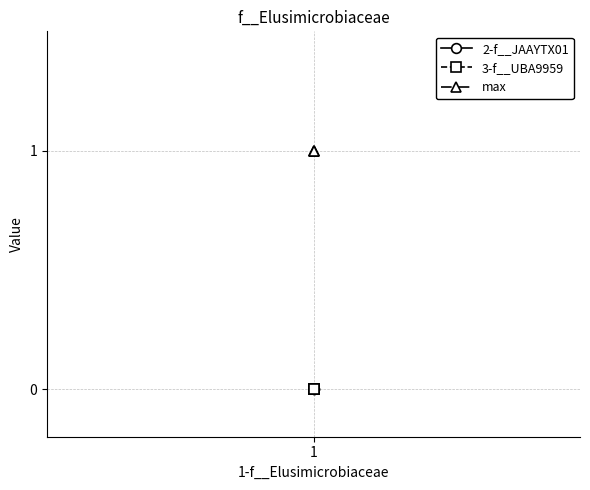

Rank the series at 1 from highest to lowest value.

max, 2-f__JAAYTX01, 3-f__UBA9959